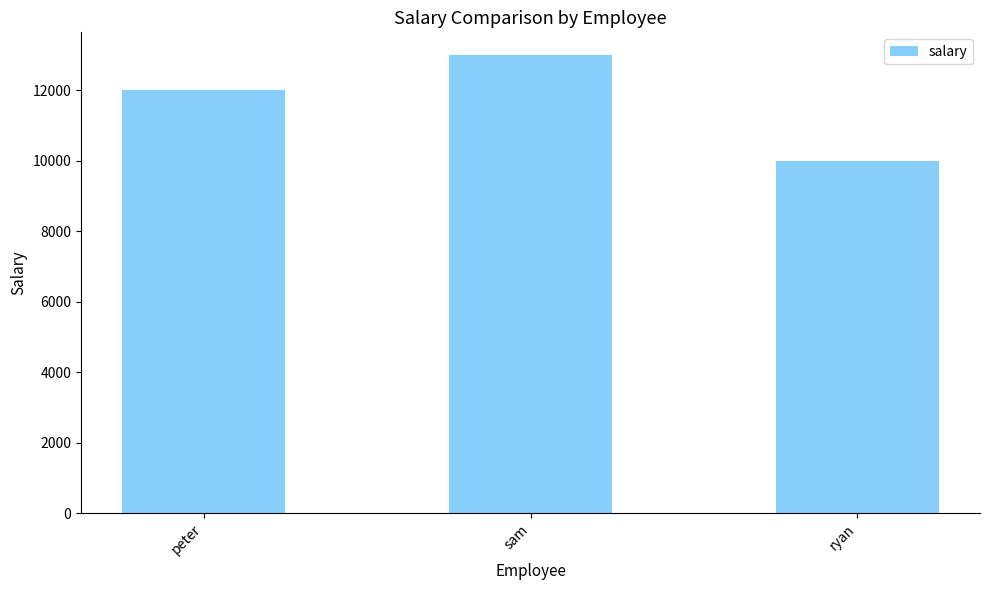

Which category has the highest value across all series?

sam